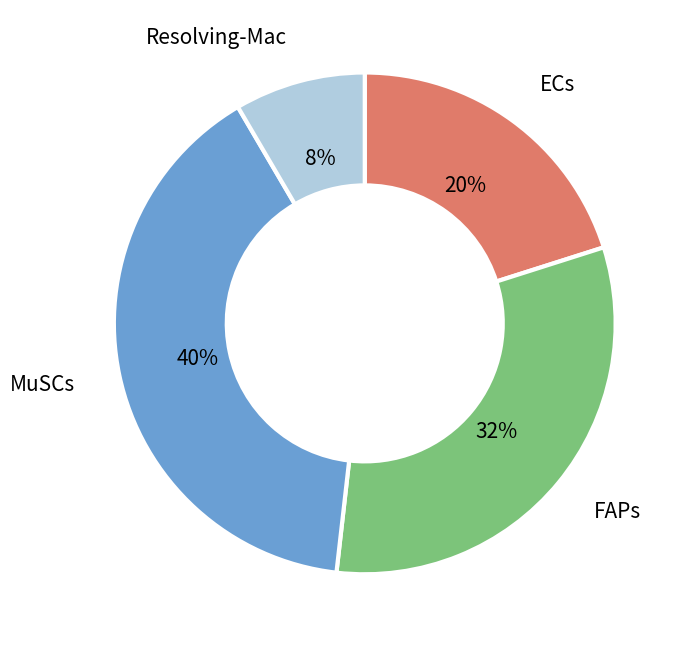

To the nearest percent, what is the difference between the ECs and FAPs slice percentages?

12%